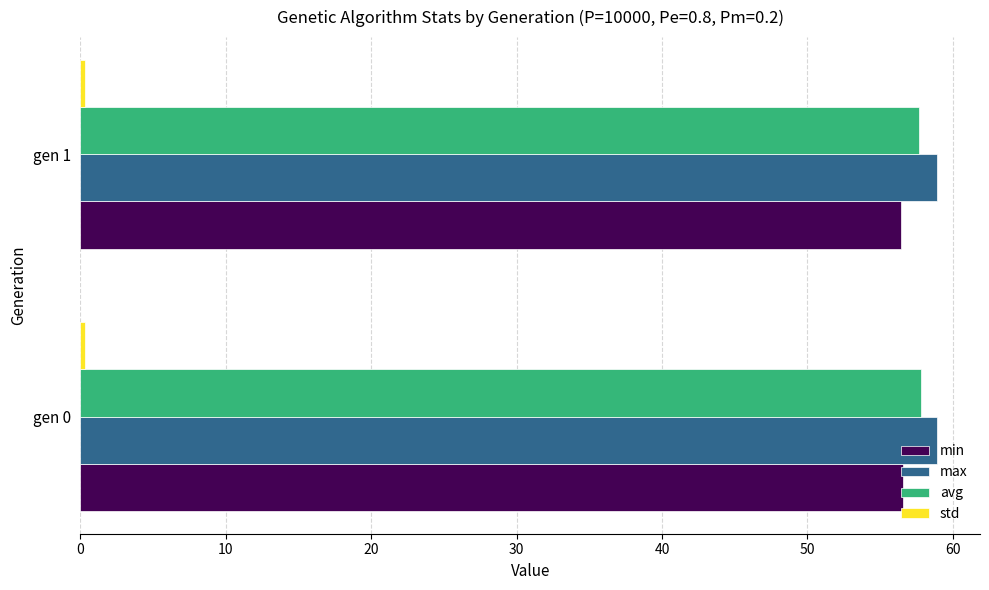

At how many categories does at least one series exceed 53?

2